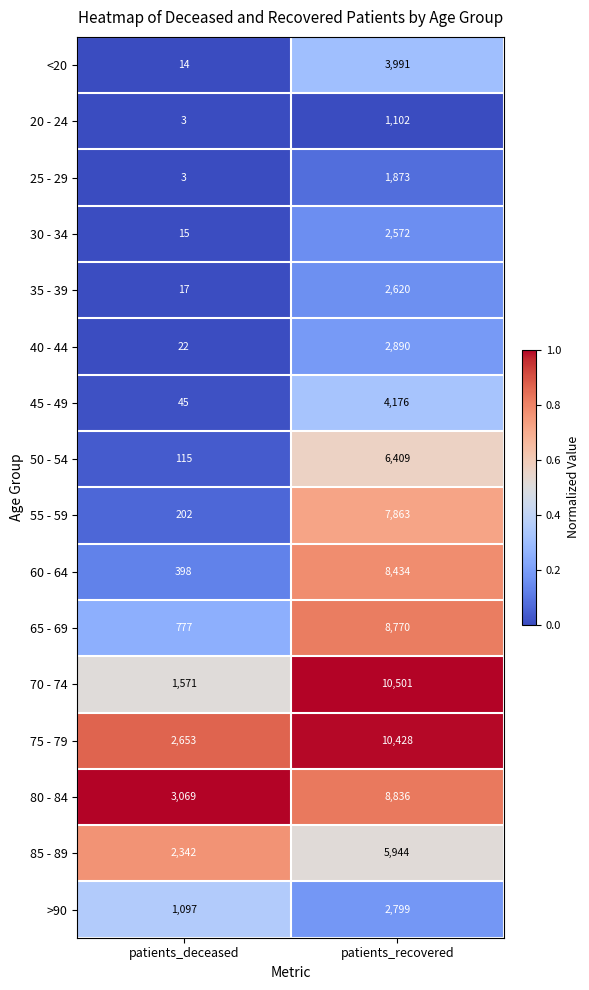

What is the total value across all series at patients_deceased?

12343